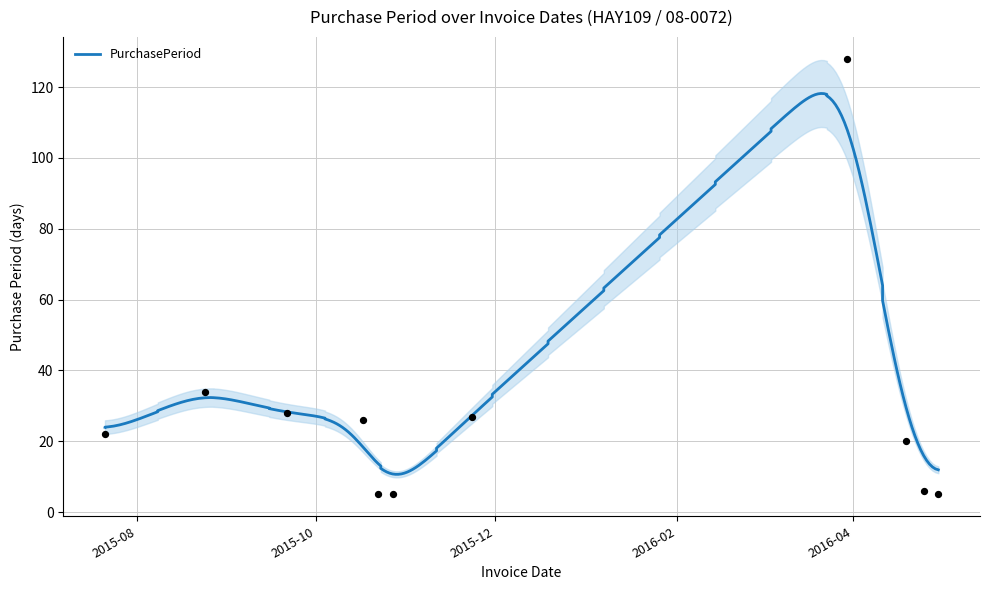

Between 2016-04-25 and 2015-07-21, which is larger?

2015-07-21